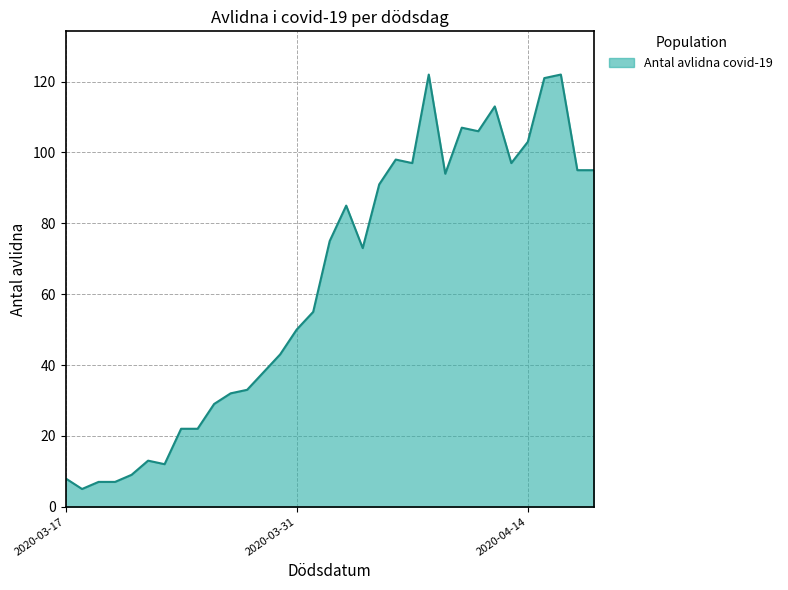

What is the difference between the maximum and minimum values?

117